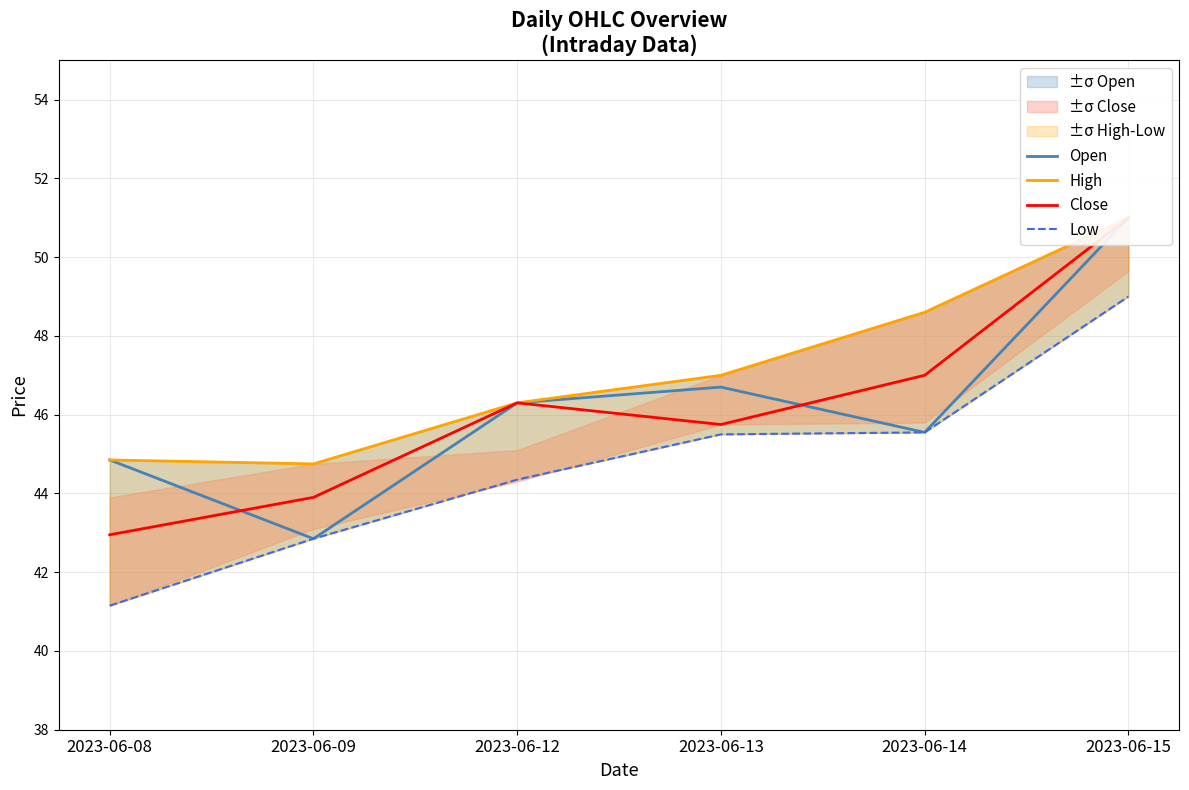

At how many categories does at least one series exceed 48?

2